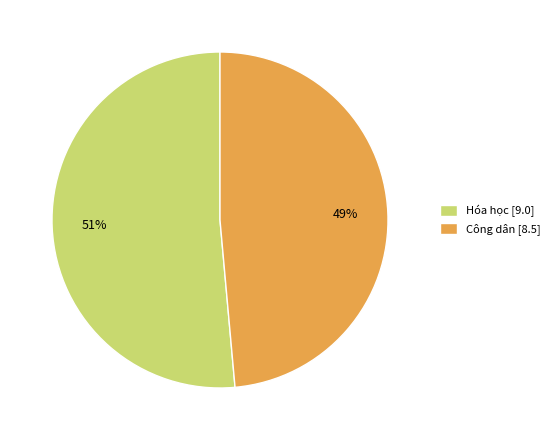

Do Hóa học [9.0] and Công dân [8.5] together represent more than half of the pie?

Yes